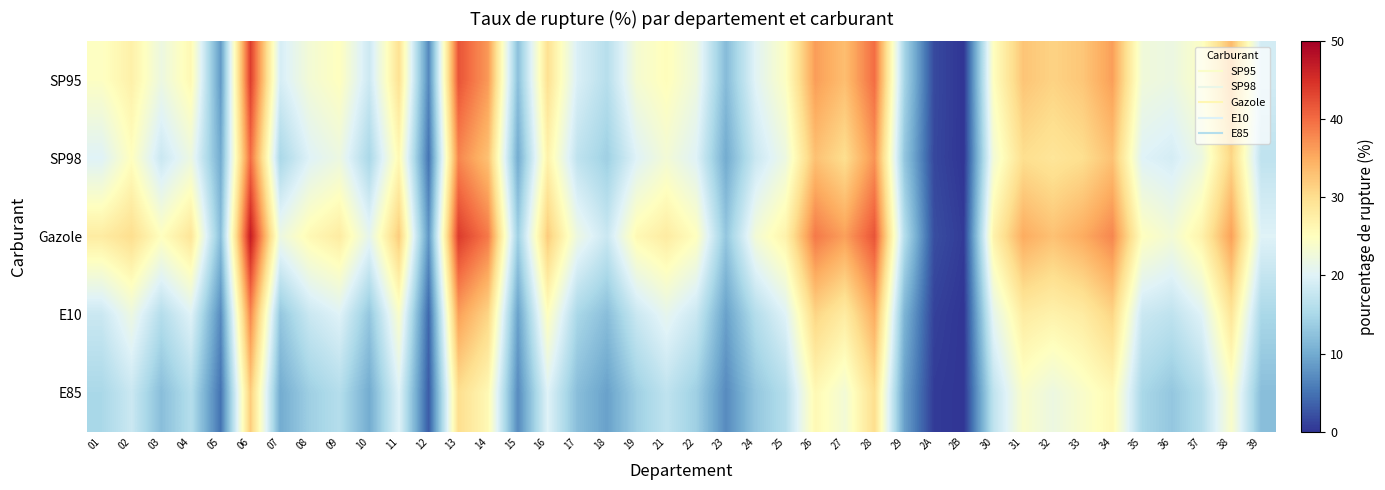

At which category is the sum across all series the highest?

06